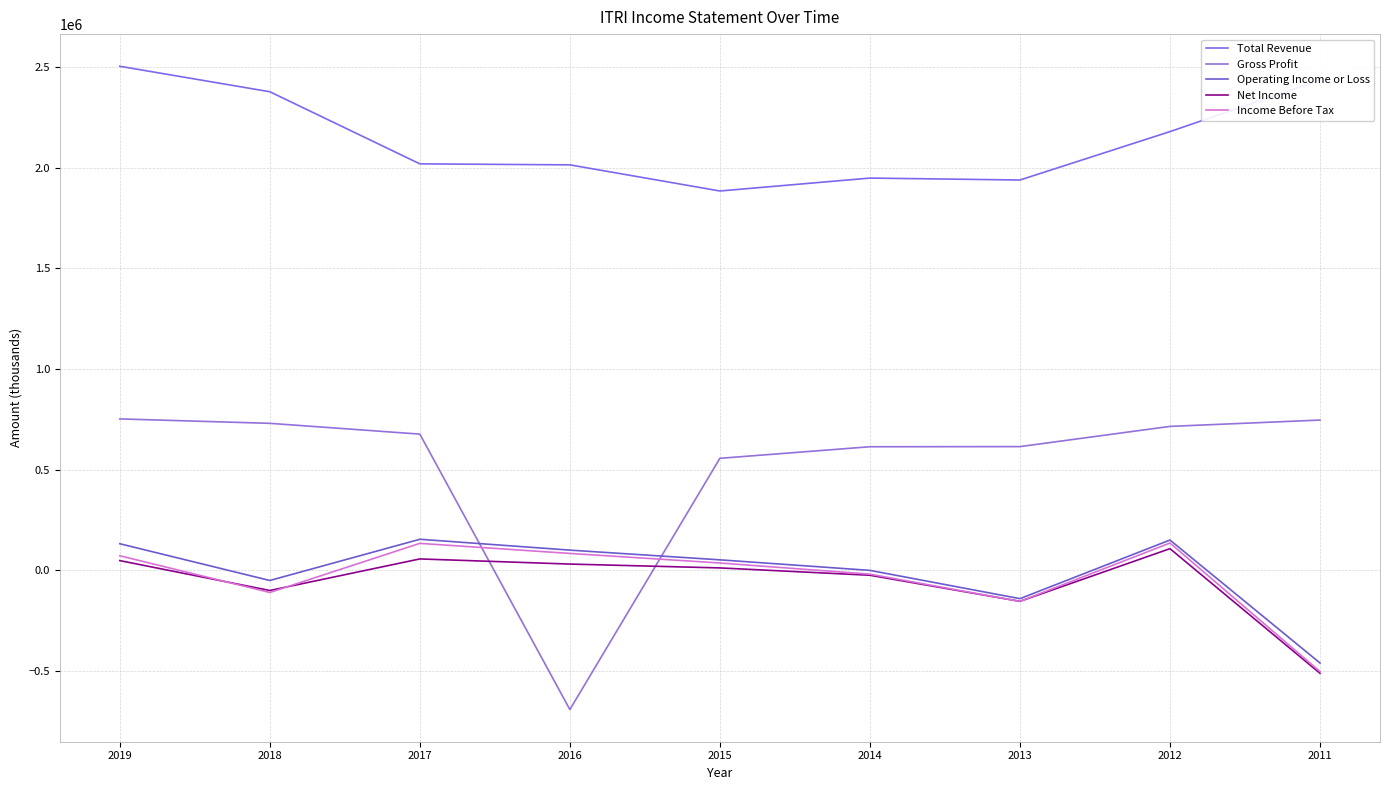

True or false: Operating Income or Loss has a value of -49700 at 2018.

True